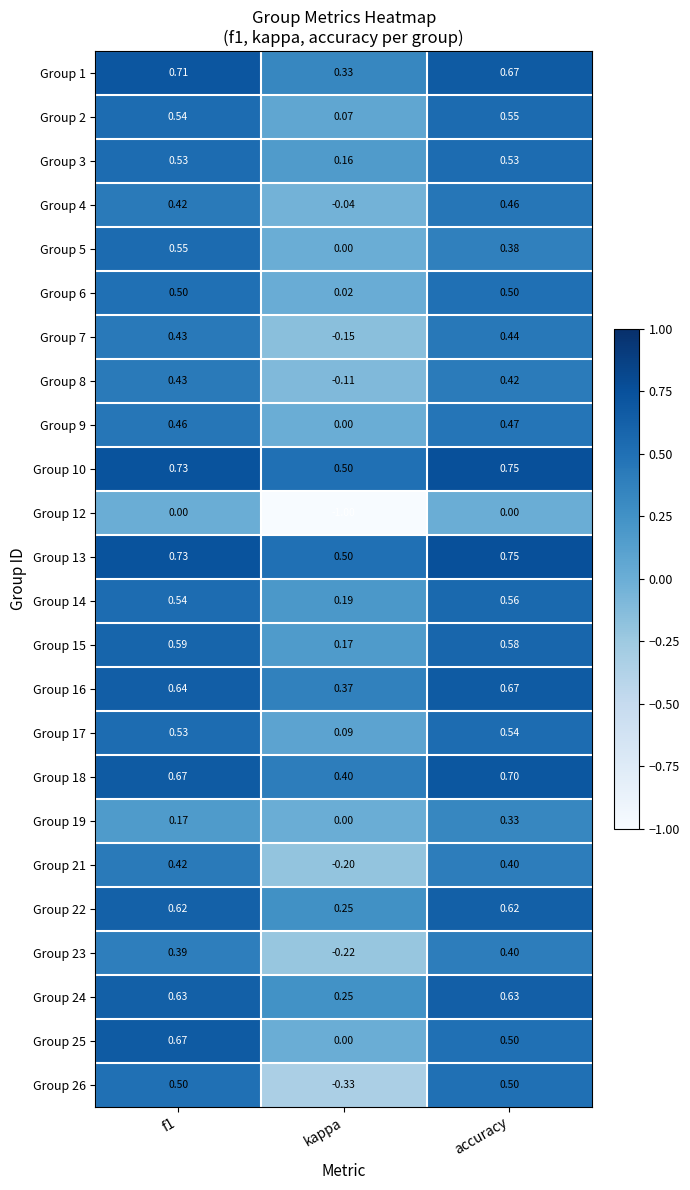

Which label corresponds to the smallest value in the chart?

kappa